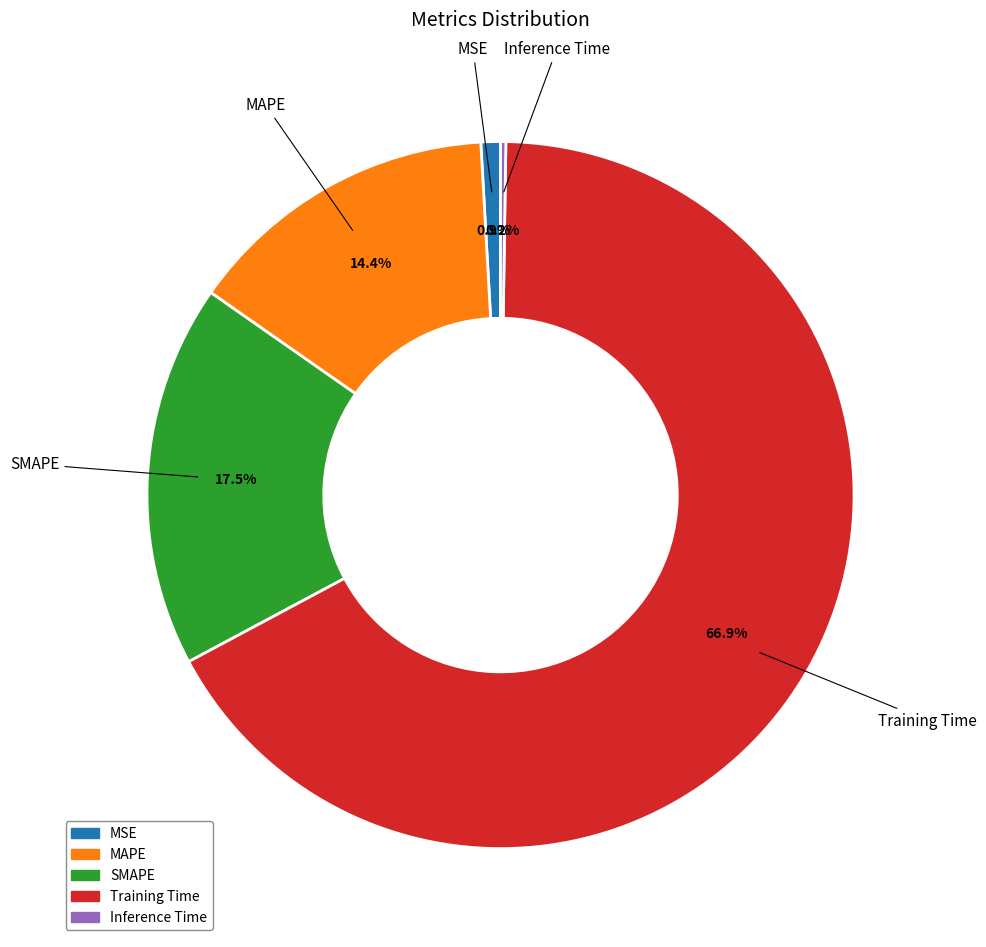

Is there any slice that represents more than half of the pie?

Yes